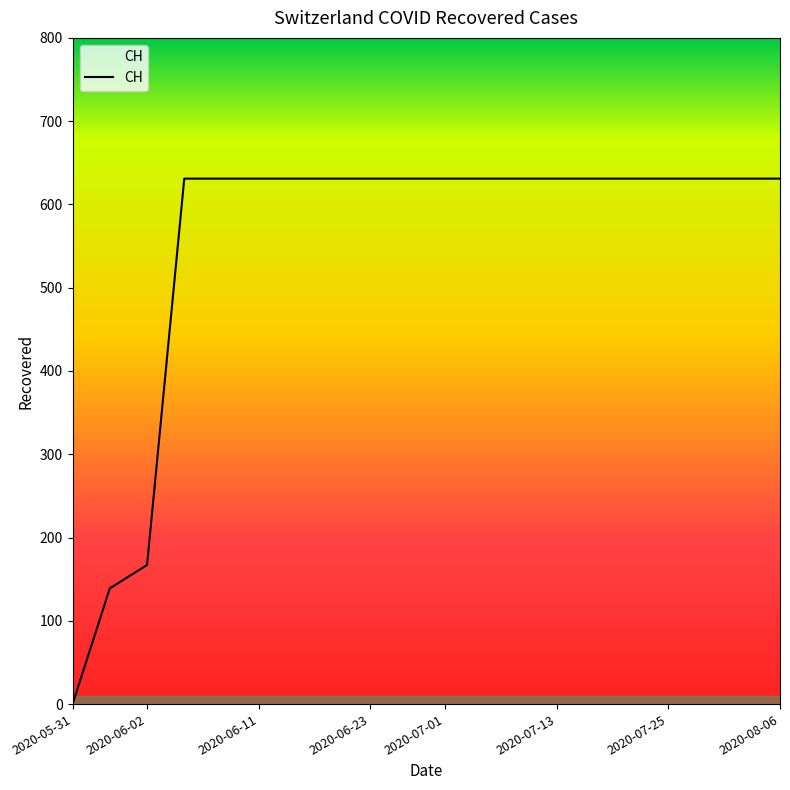

What is the difference between the maximum and minimum values?

631